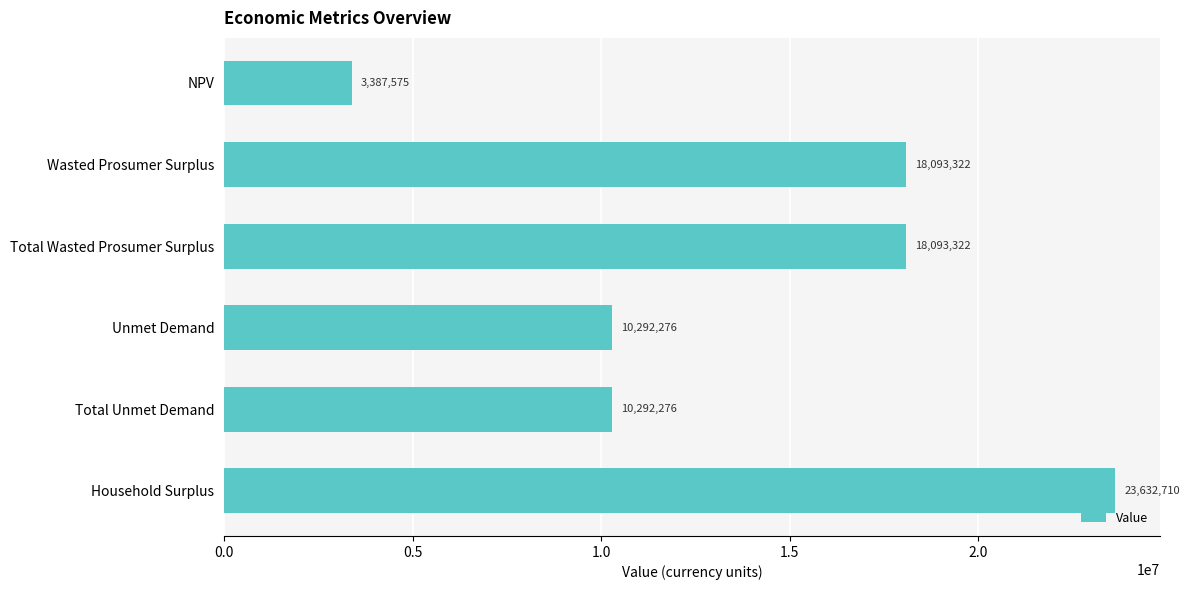

Which has a higher value, Unmet Demand or Wasted Prosumer Surplus?

Wasted Prosumer Surplus